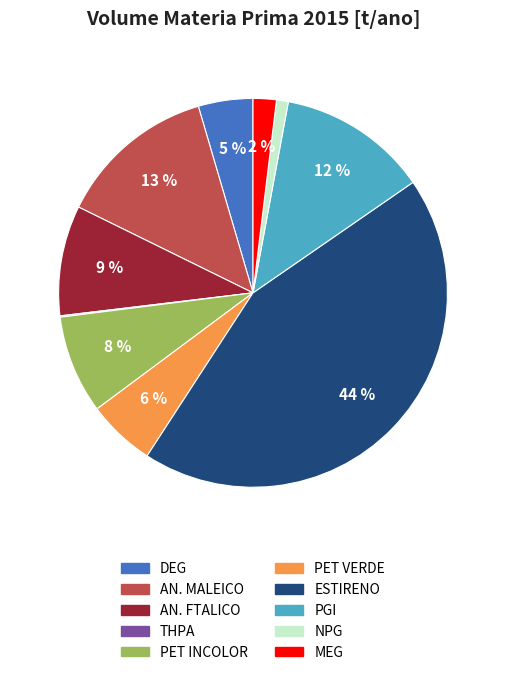

To the nearest percent, what is the average slice percentage?

10%